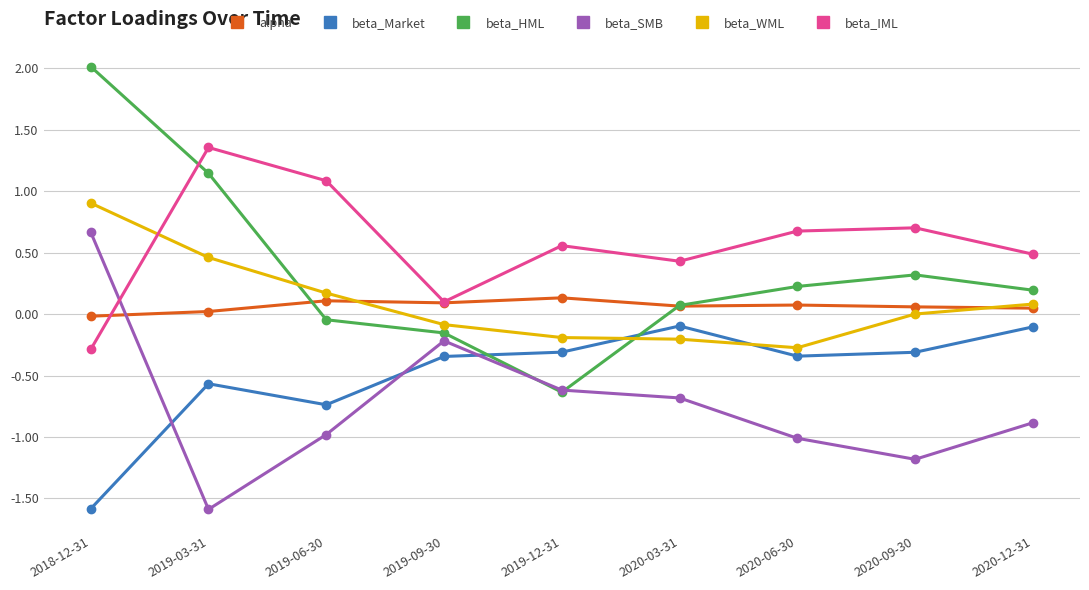

Where is beta_IML nearest to the value 0?

2019-09-30